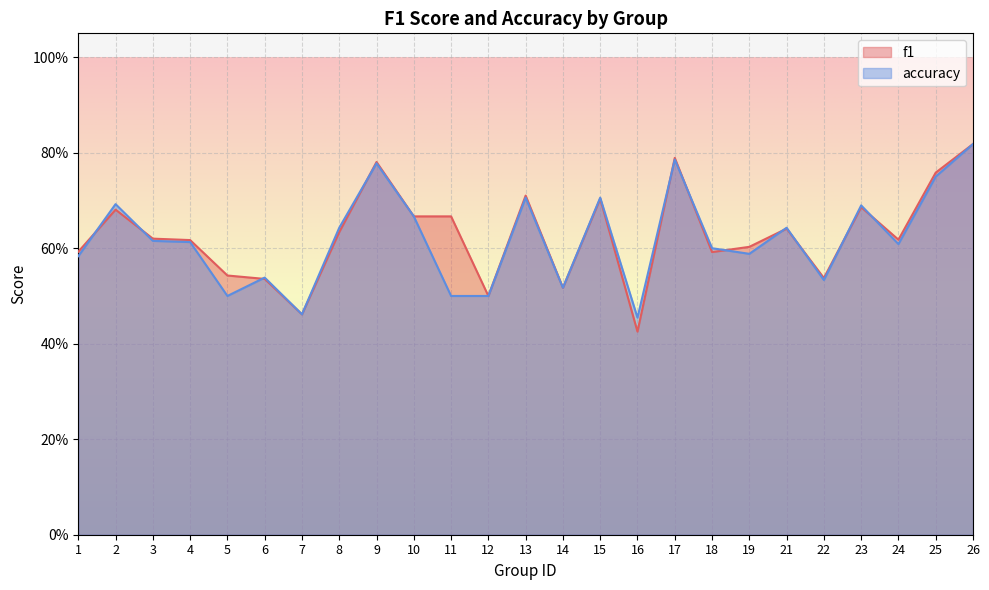

After their last crossing, which series has the higher values: accuracy or f1?

f1